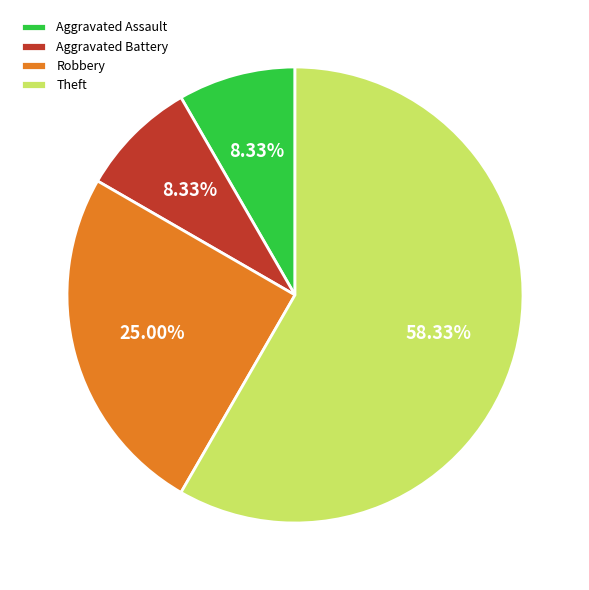

Is there a majority slice in this chart?

Yes